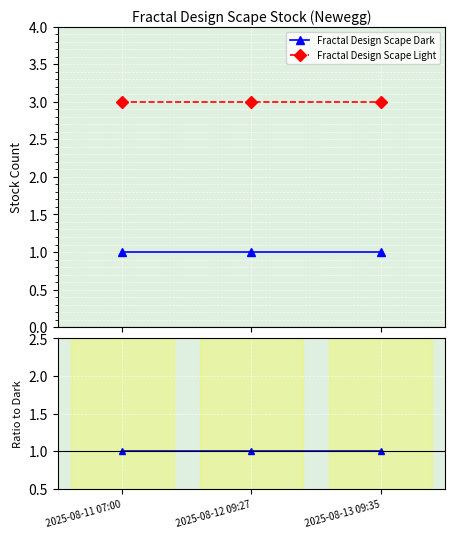

At which label is Fractal Design Scape Light closest to 3?

2025-08-11 07:00